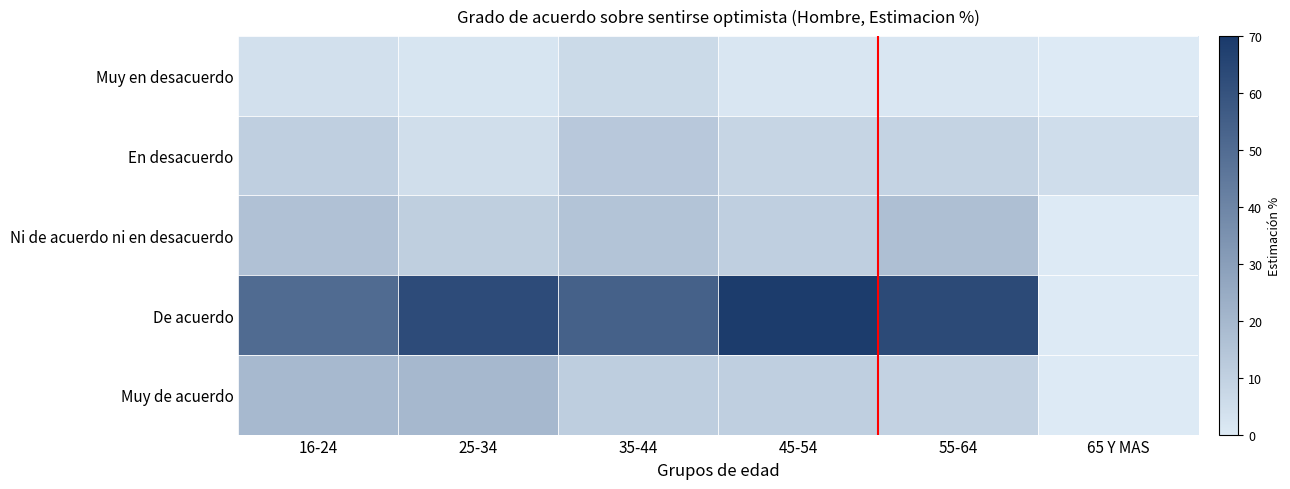

Reading left to right, list all the values displayed in this chart.

Muy en desacuerdo: 16-24=4.0	25-34=2.1	35-44=6.4	45-54=1.4	55-64=1.5	65 Y MAS=0.0
En desacuerdo: 16-24=10.4	25-34=4.8	35-44=13.2	45-54=8.4	55-64=8.9	65 Y MAS=5.0
Ni de acuerdo ni en desacuerdo: 16-24=16.1	25-34=10.8	35-44=14.9	45-54=10.5	55-64=16.8	65 Y MAS=0.0
De acuerdo: 16-24=50.3	25-34=62.9	35-44=54.4	45-54=69.1	55-64=63.2	65 Y MAS=0.0
Muy de acuerdo: 16-24=19.1	25-34=19.5	35-44=11.1	45-54=10.6	55-64=9.5	65 Y MAS=0.0